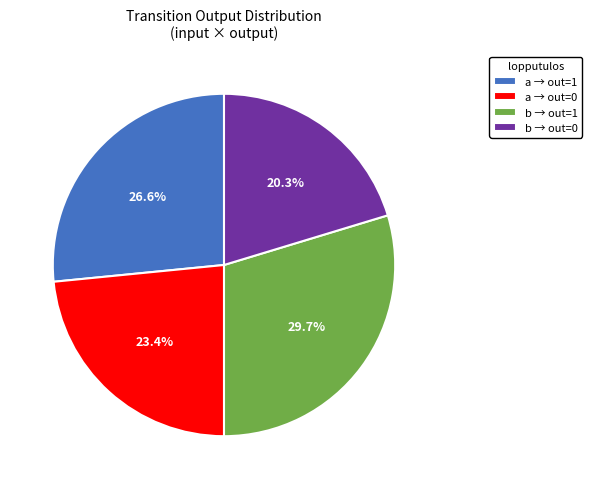

Is there a majority slice in this chart?

No